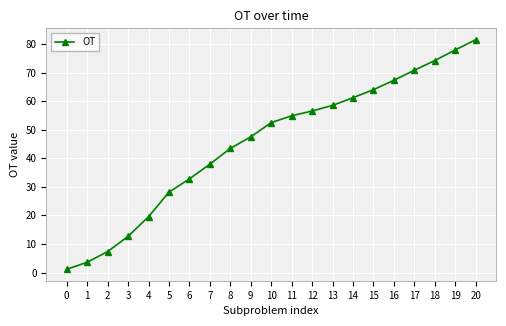

Where does the data first go above 52?

10